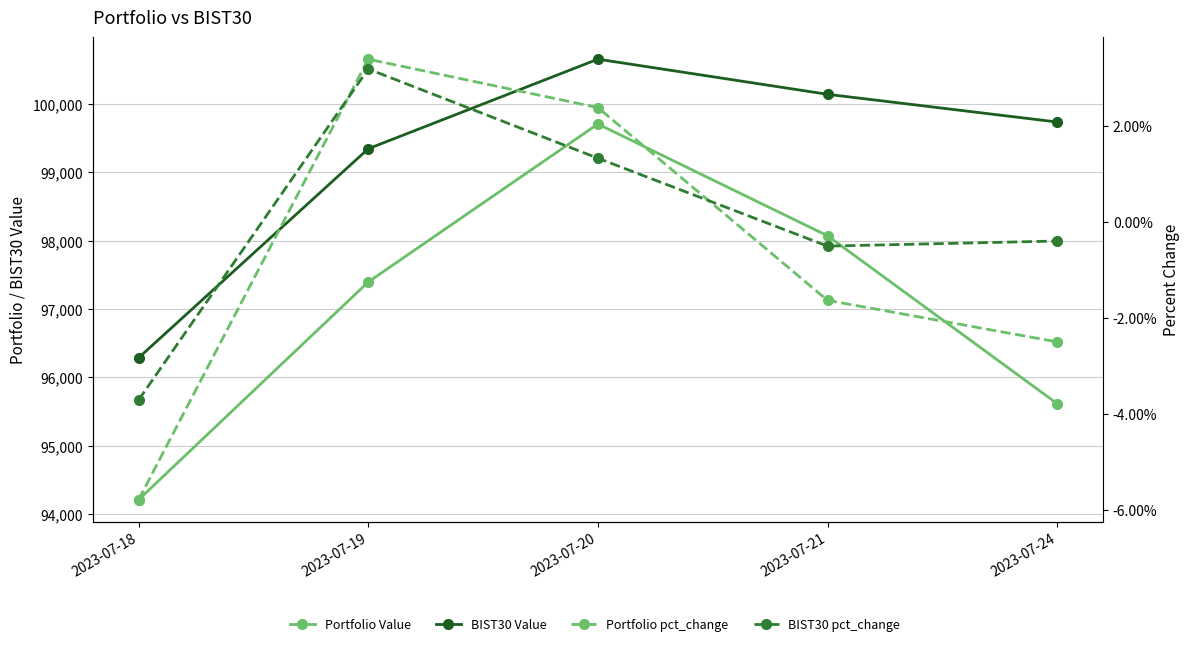

Count the number of categories in the chart.

5